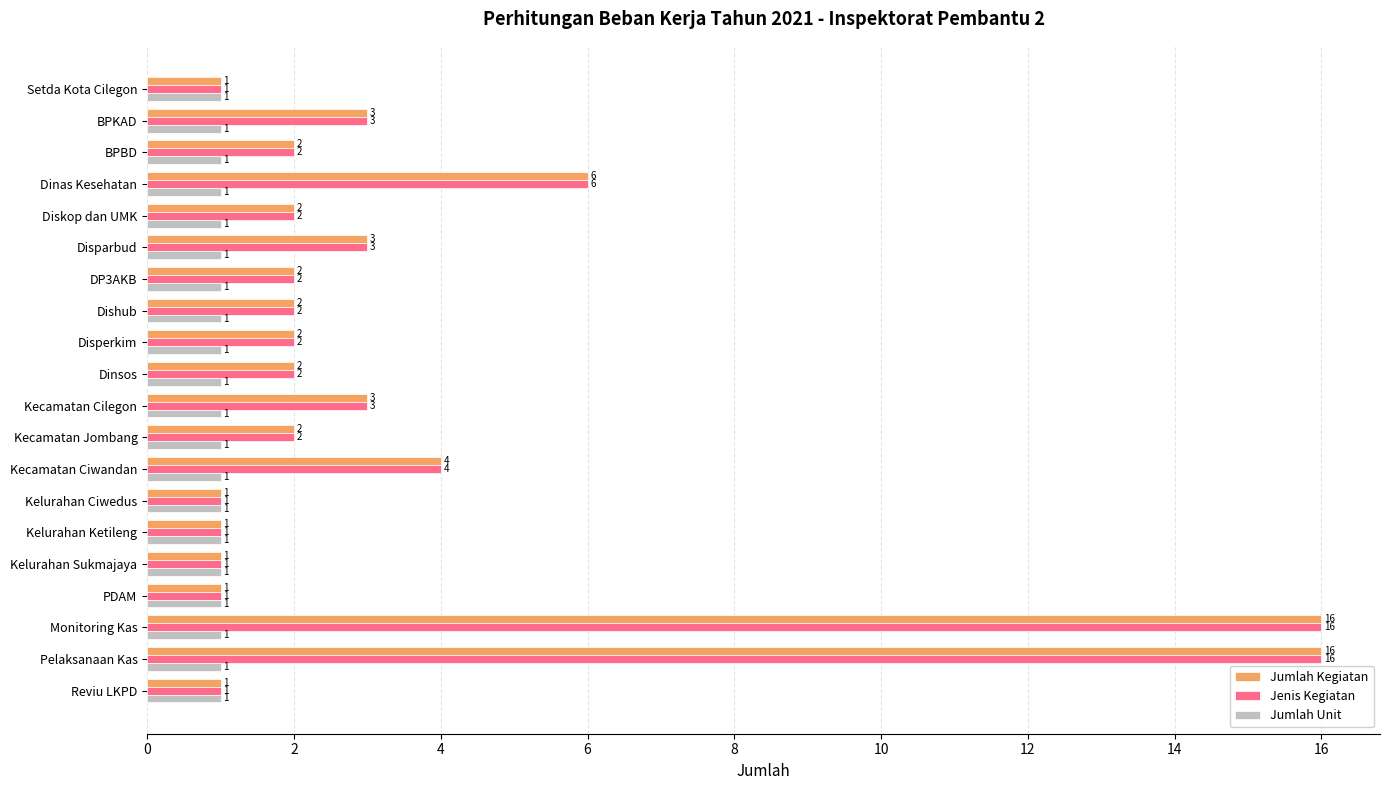

What is the highest value of the Jumlah Kegiatan series?

16